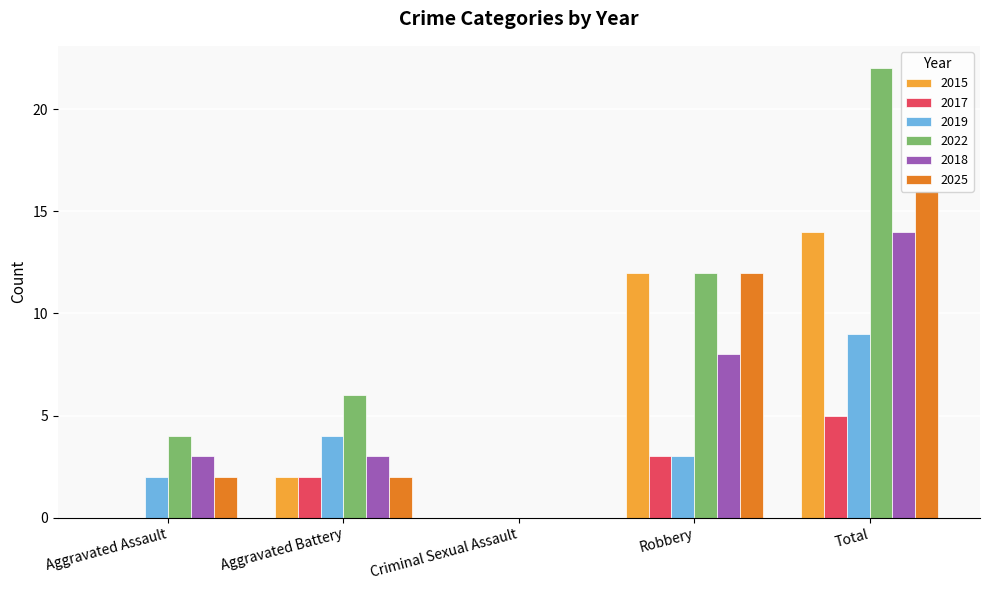

What is the sum of all 2025 values?

32